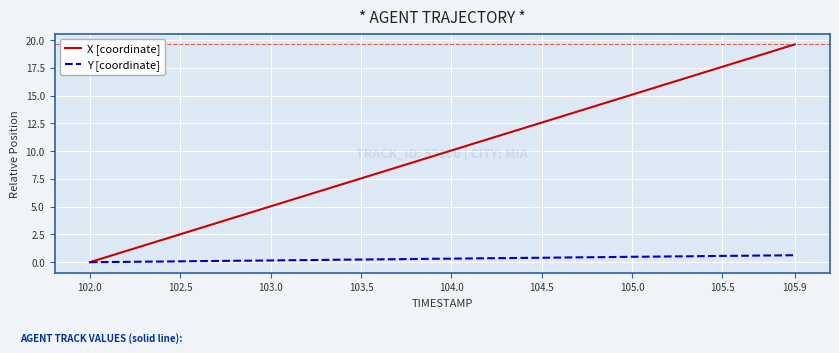

What is the highest value of the X [coordinate] series?

19.6